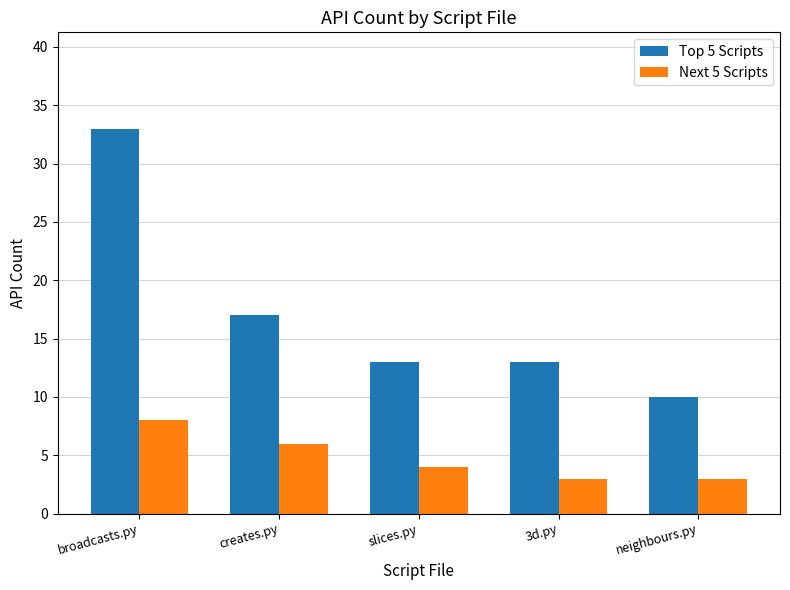

At which category is the sum across all series the highest?

broadcasts.py